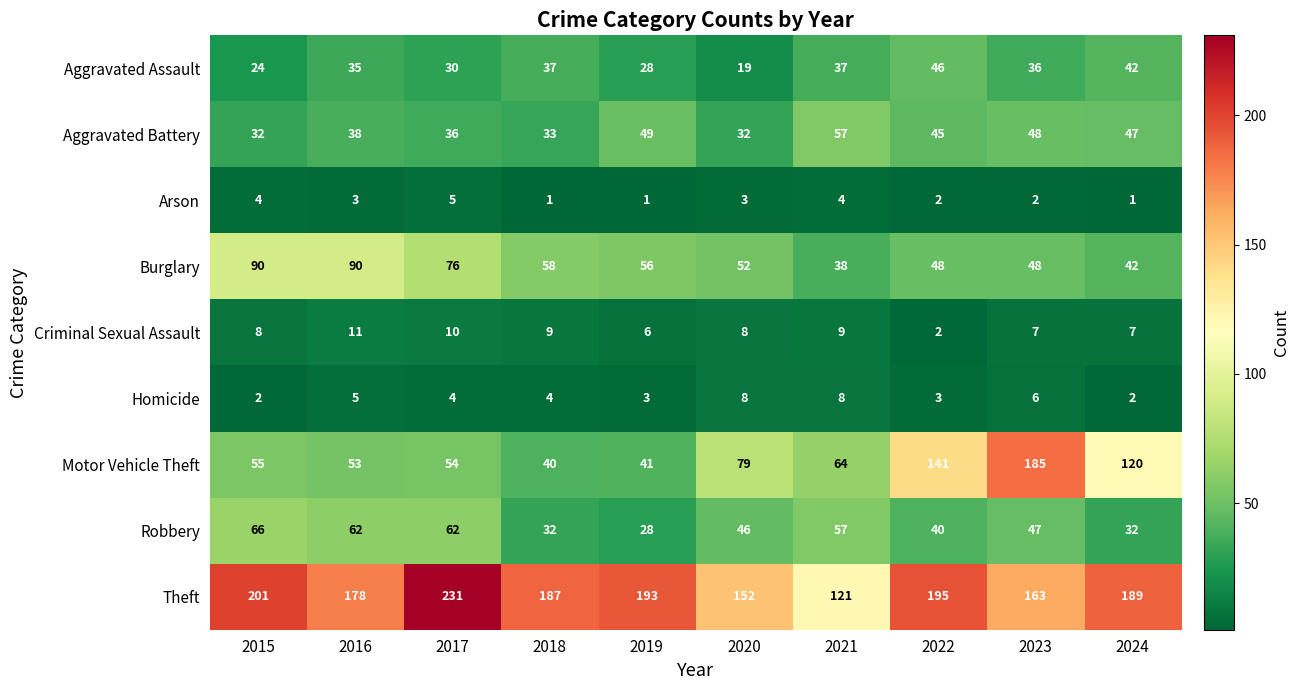

What is the maximum value for Motor Vehicle Theft?

185